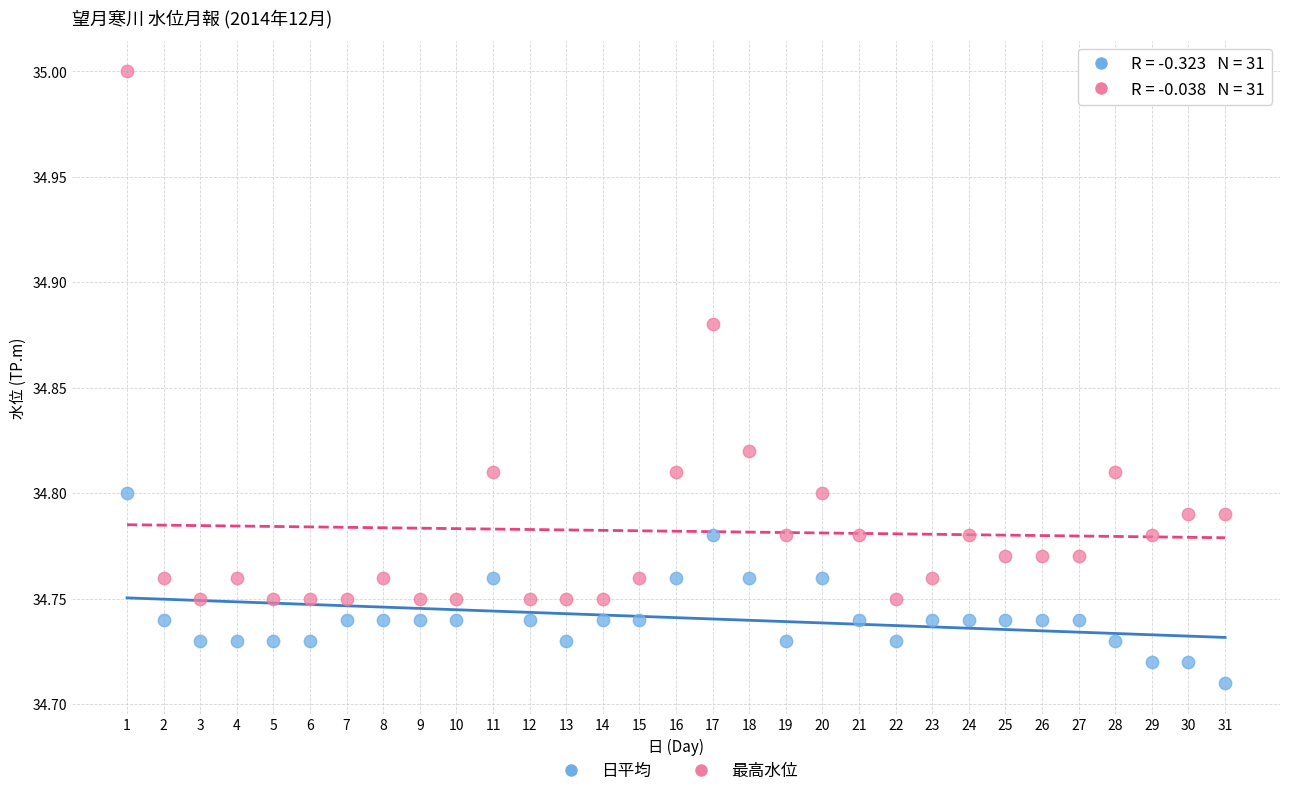

Which series contains the highest Y value?

最高水位